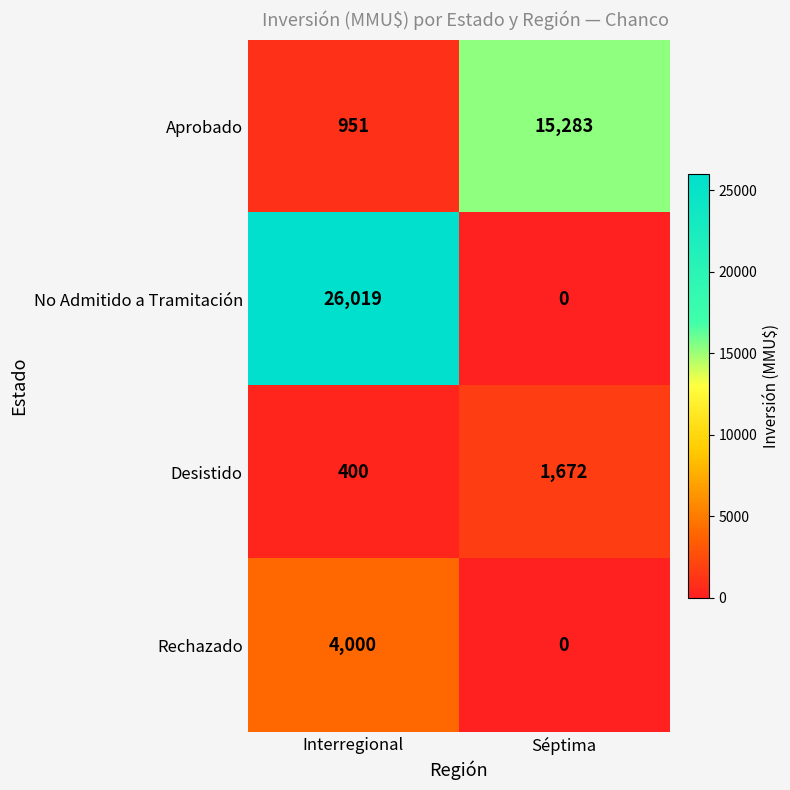

Which series has the widest spread of values?

No Admitido a Tramitación